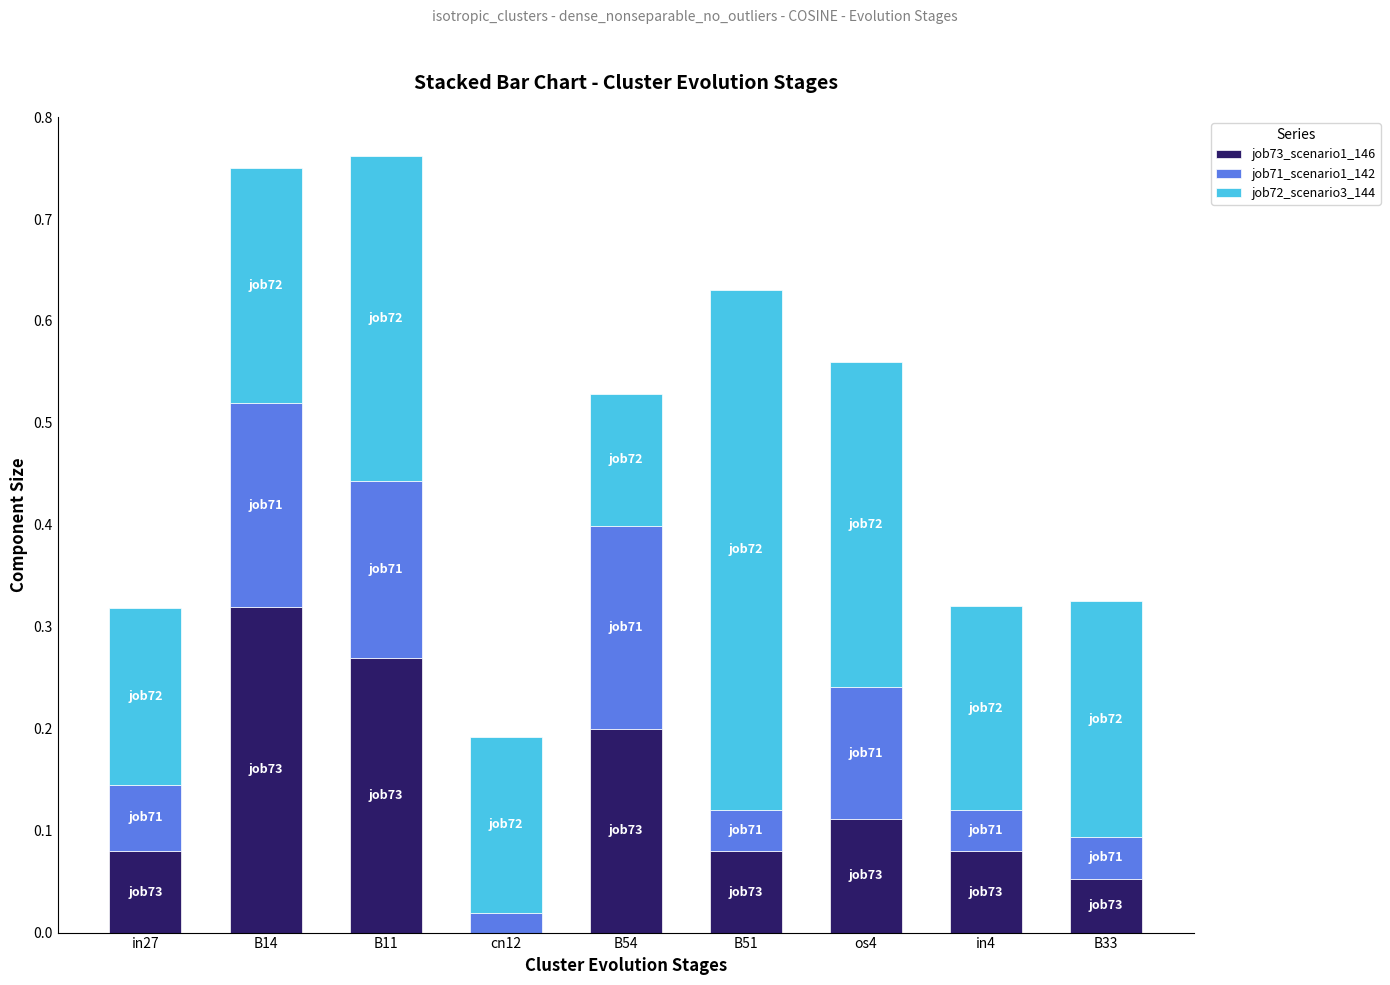

What is the sum of all job73_scenario1_146 values?

1.2